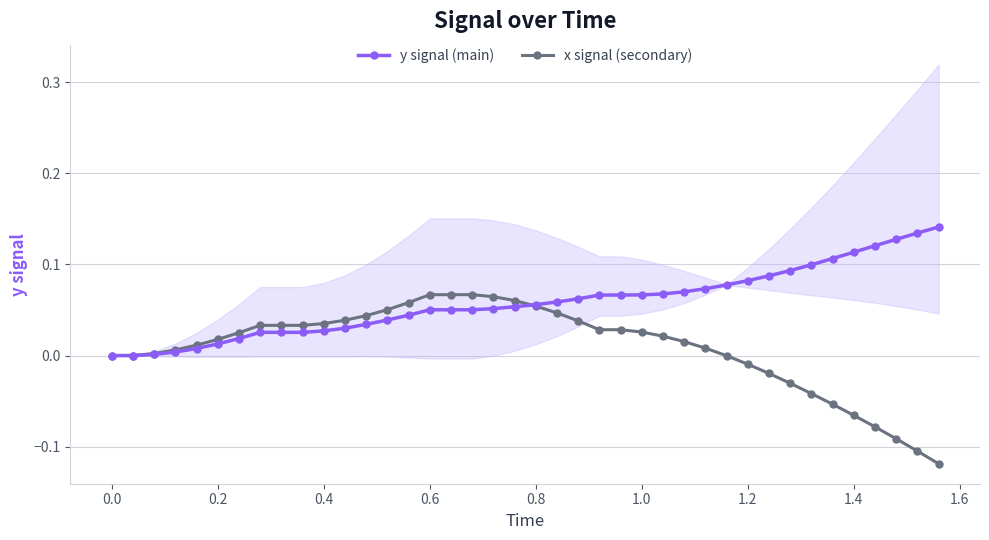

What is the maximum value for y signal (main)?

0.1